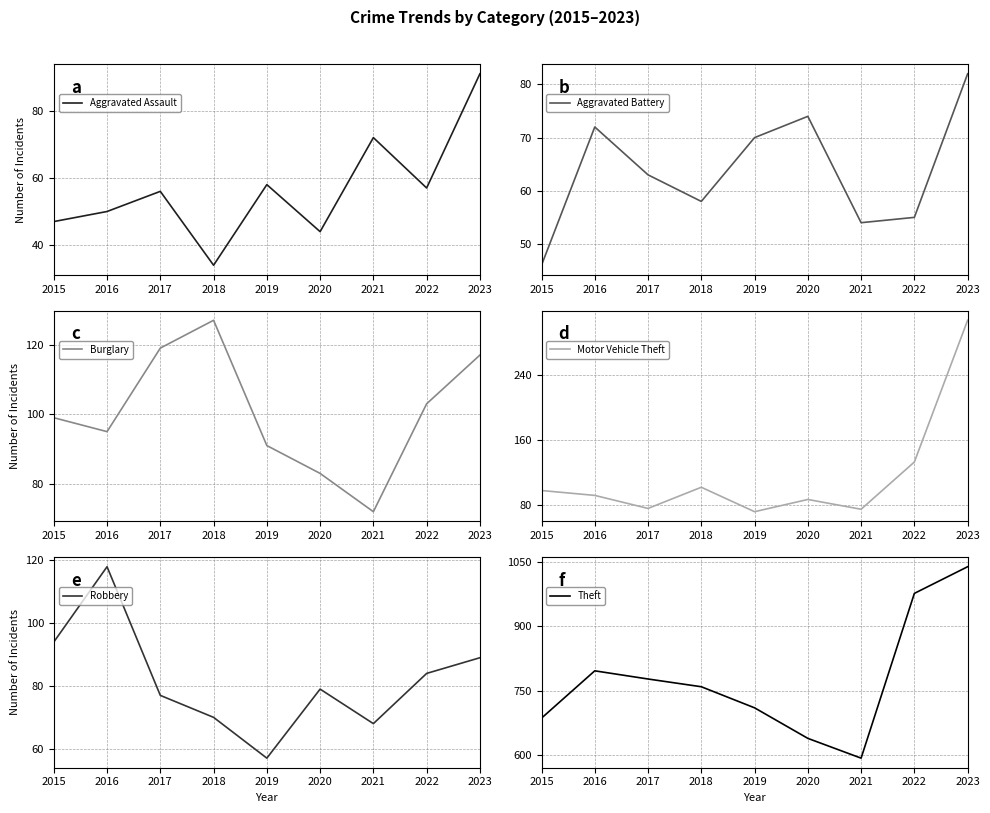

True or false: Motor Vehicle Theft and Aggravated Battery cross at least once.

False